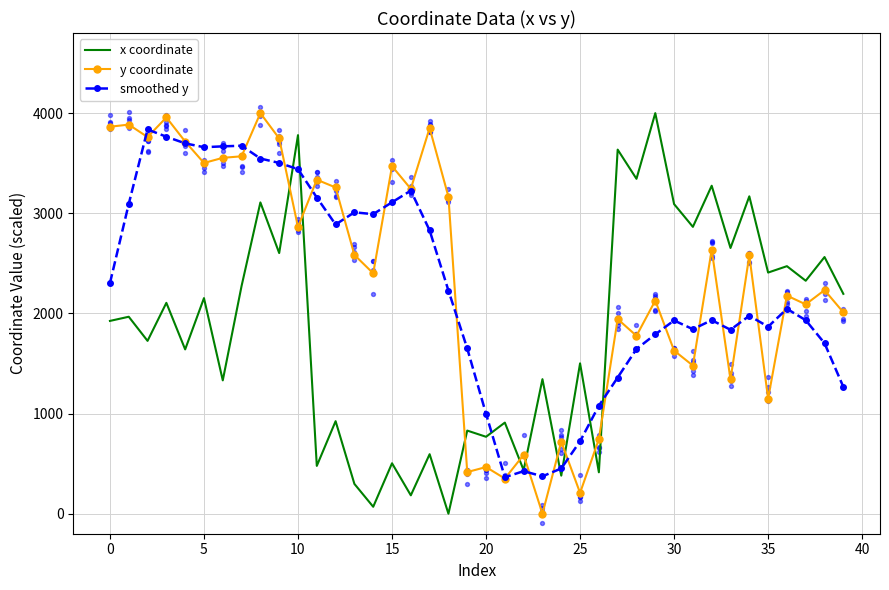

Which series has the largest Y range (max minus min)?

x coordinate